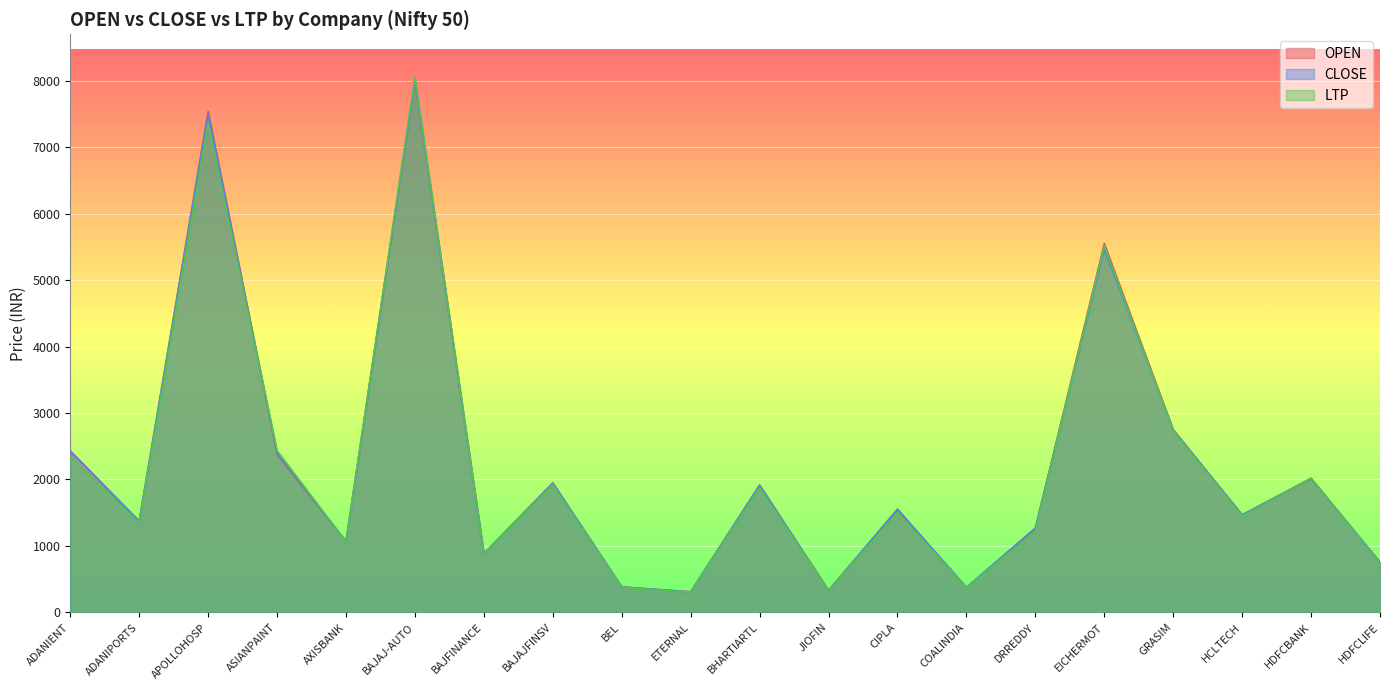

The value of OPEN at ADANIPORTS is 637.1. True or false?

False